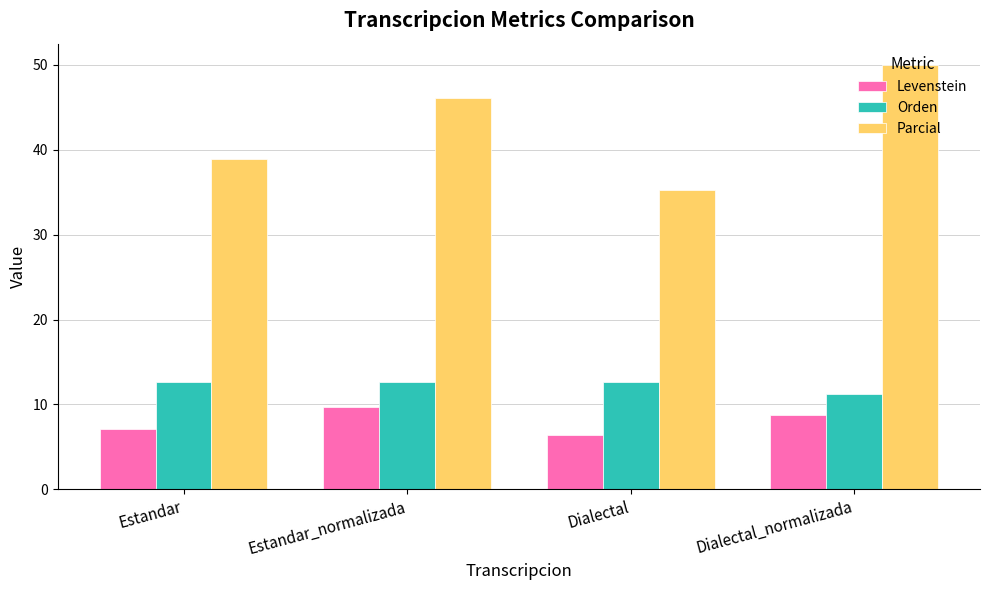

Does the chart contain any negative values?

No